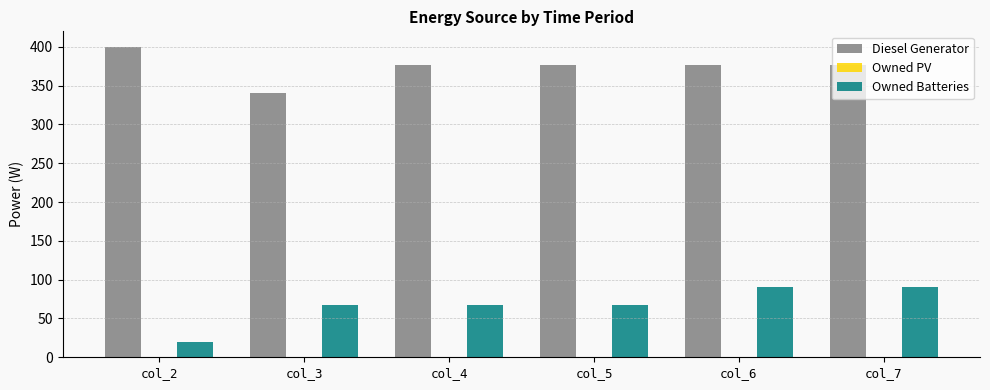

What is the spread (max minus min) of values at col_3?

273.0